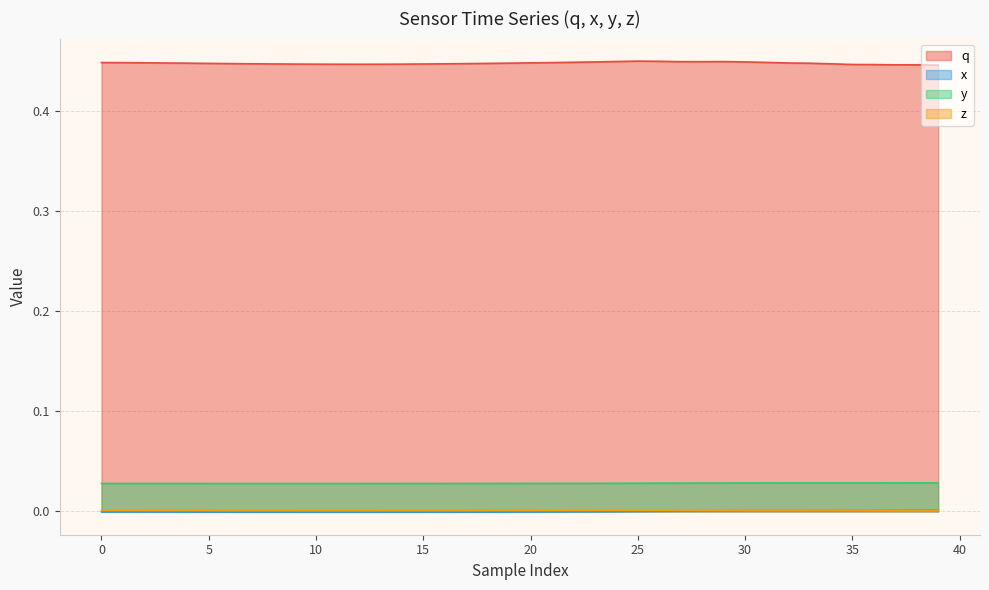

How many y values are between 0 and 1?

40